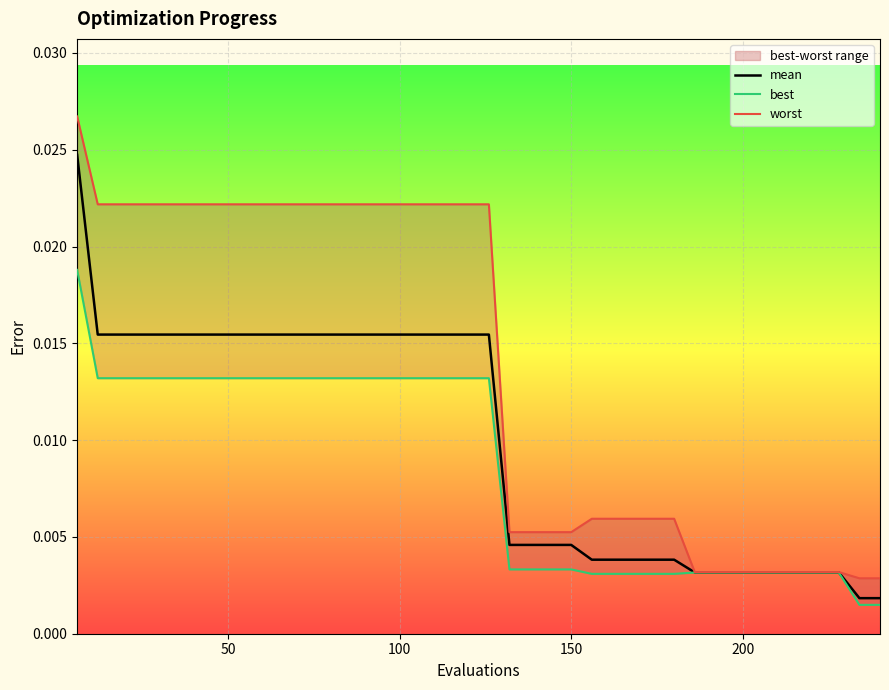

Which series has the largest range (max minus min)?

worst